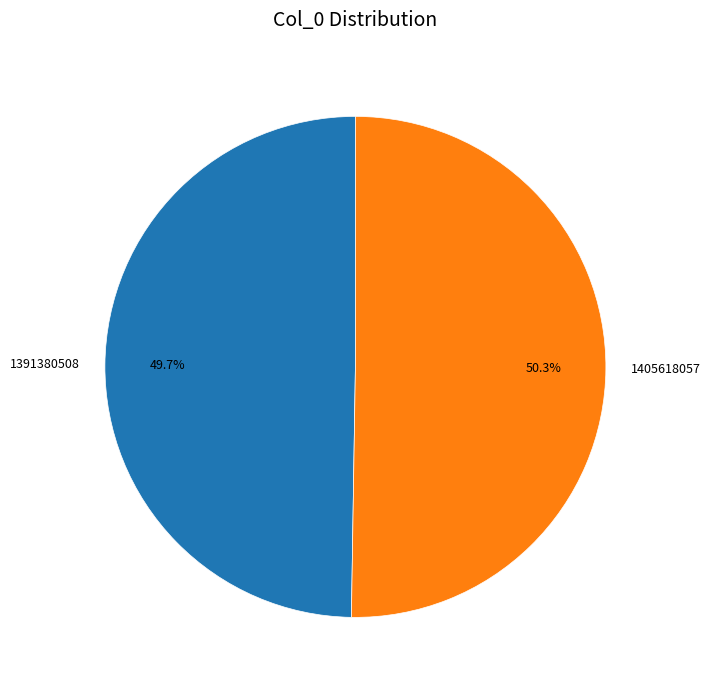

Rank the categories by value from lowest to highest.

1391380508, 1405618057